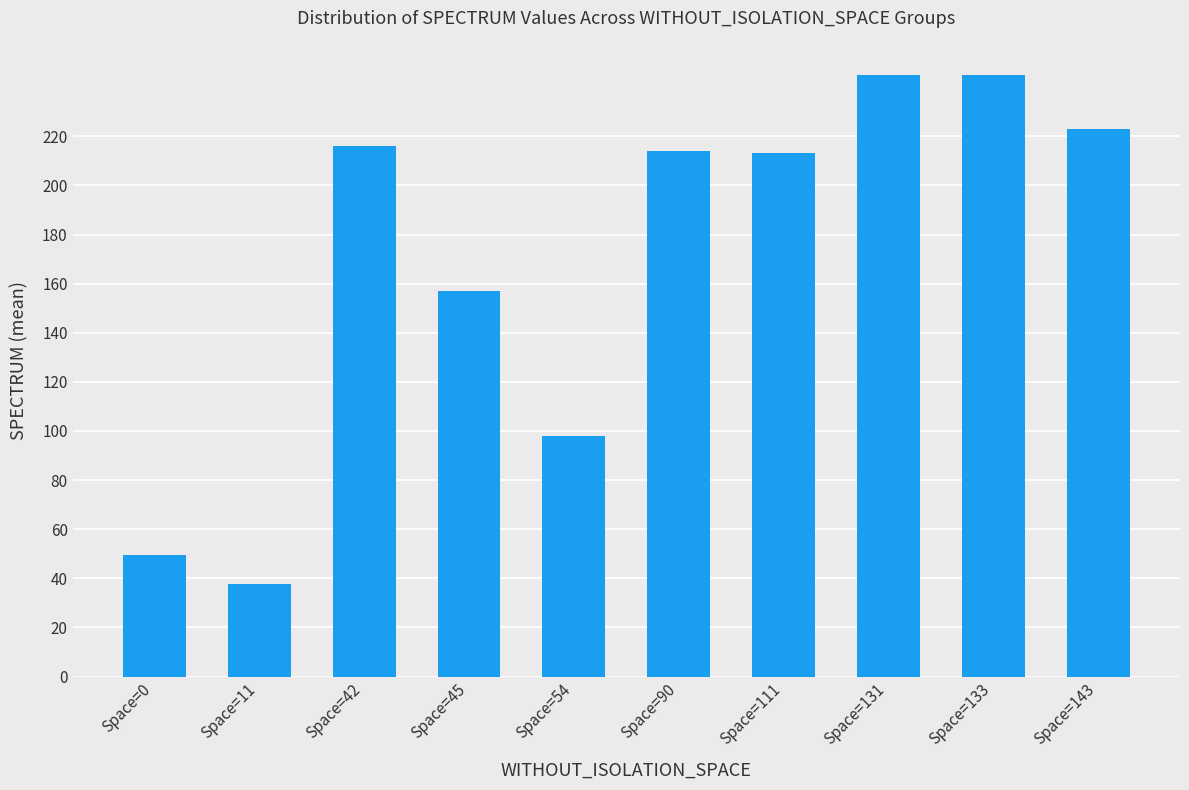

Between Space=54 and Space=131, which is larger?

Space=131